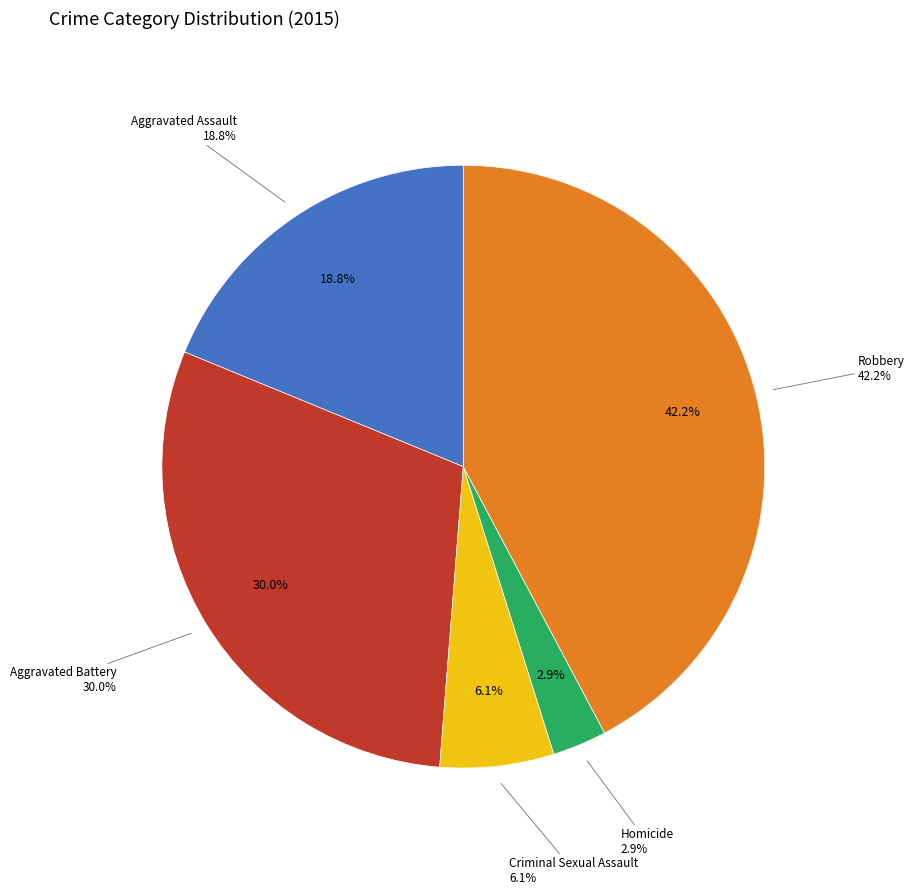

Is there a majority slice in this chart?

No